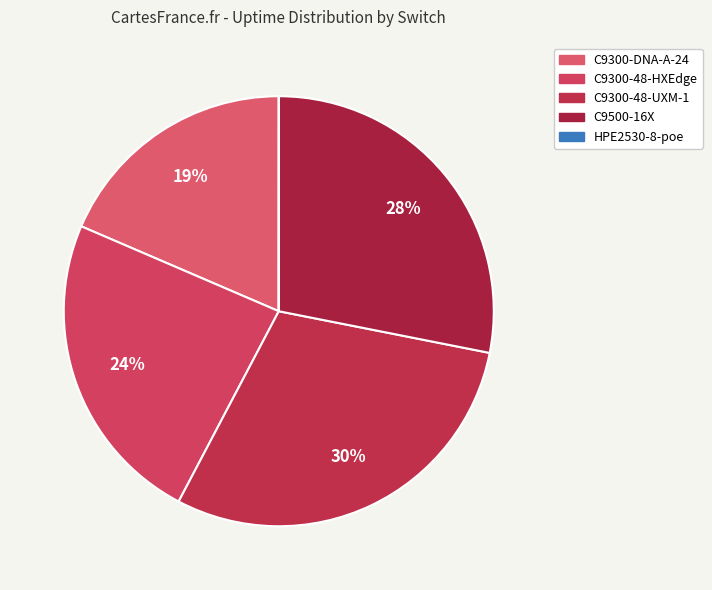

Count the number of slices in the pie.

5